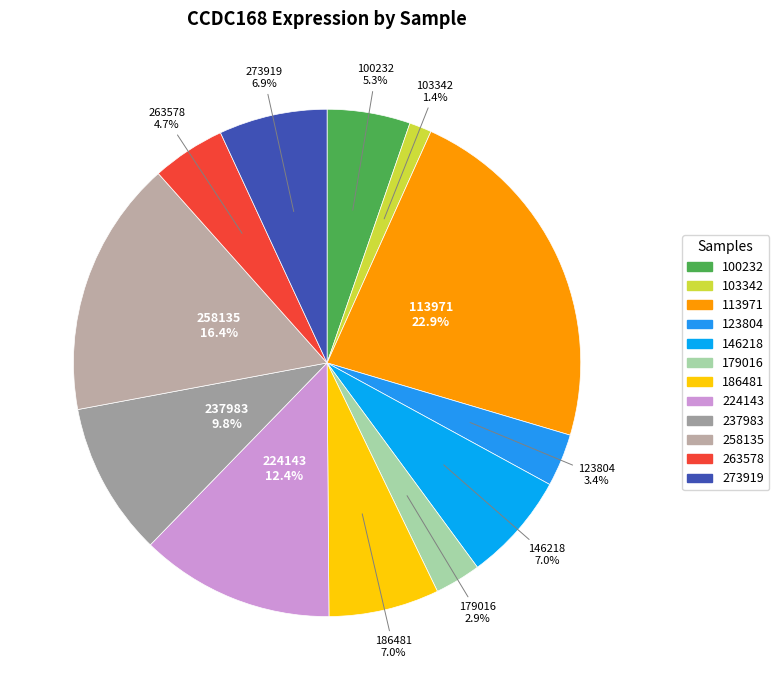

Between 113971 and 186481, which is larger?

113971